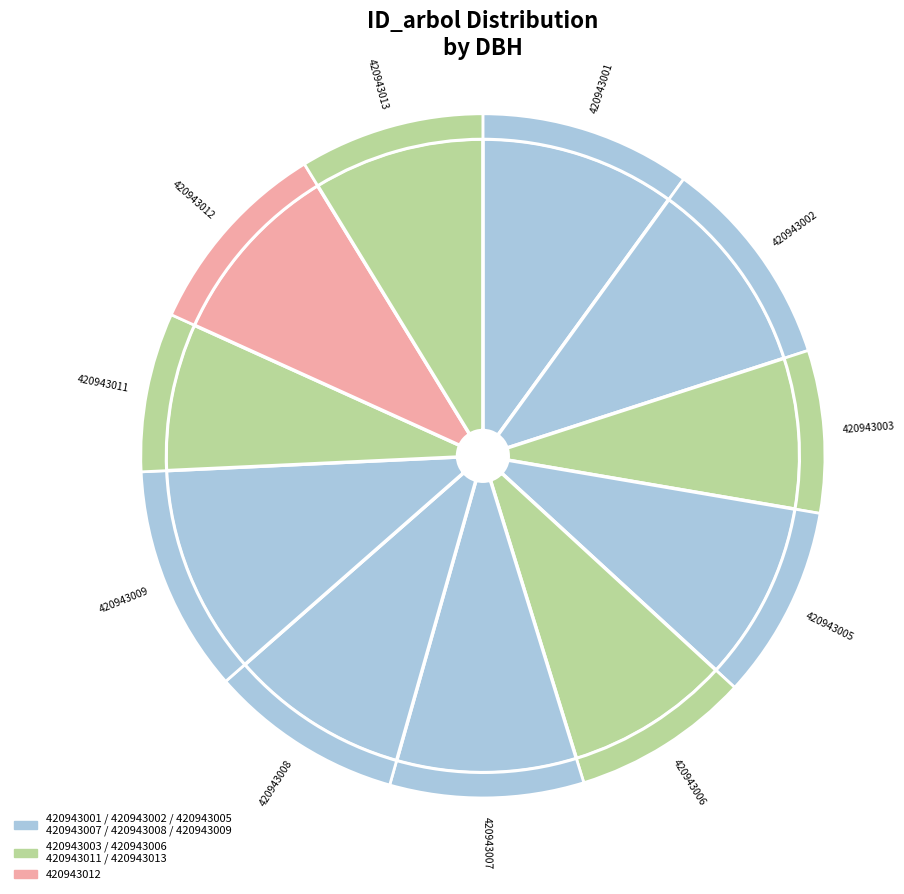

What is the change in value from 420943002 to 420943009?

+3.6